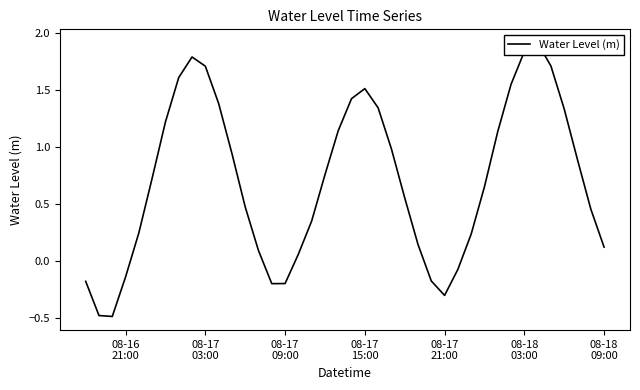

How many points are higher than both their immediate neighbors (excluding endpoints)?

3